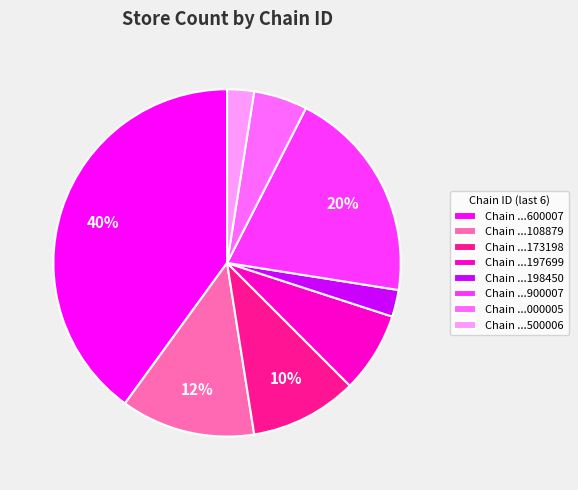

Is it true that Chain ...173198 is 23% of the pie?

False